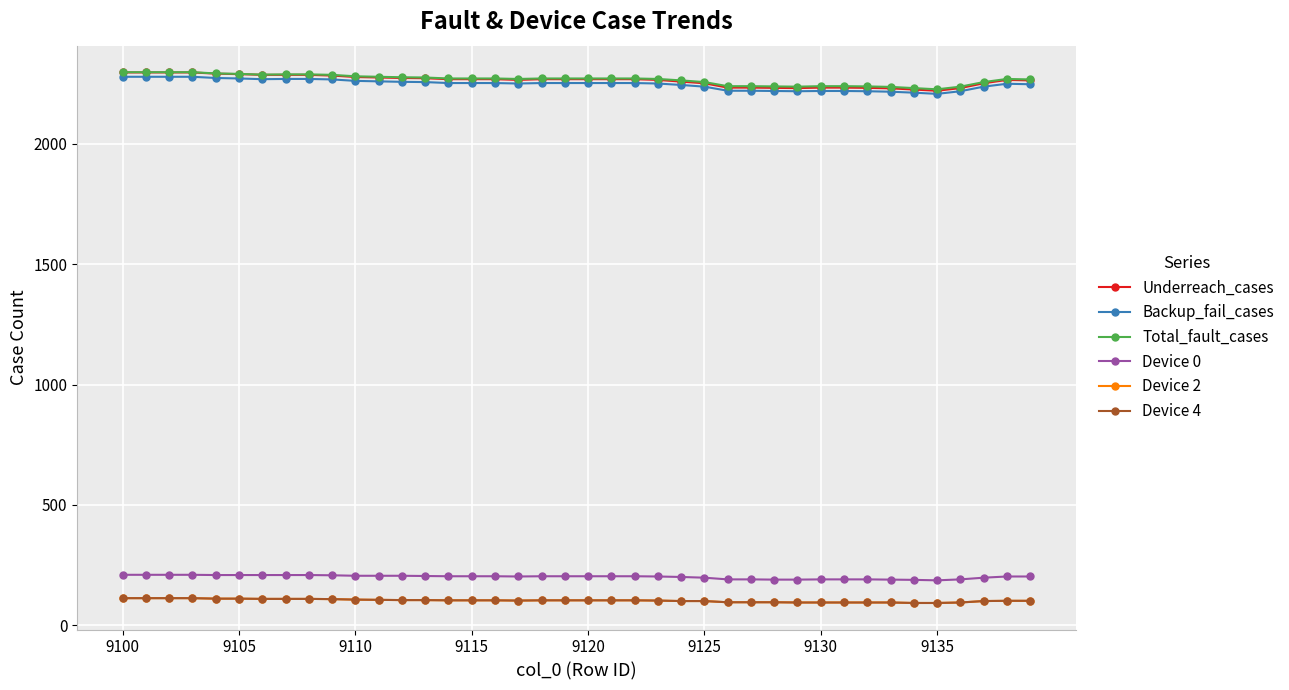

Is this an area chart (filled region under the line)?

No